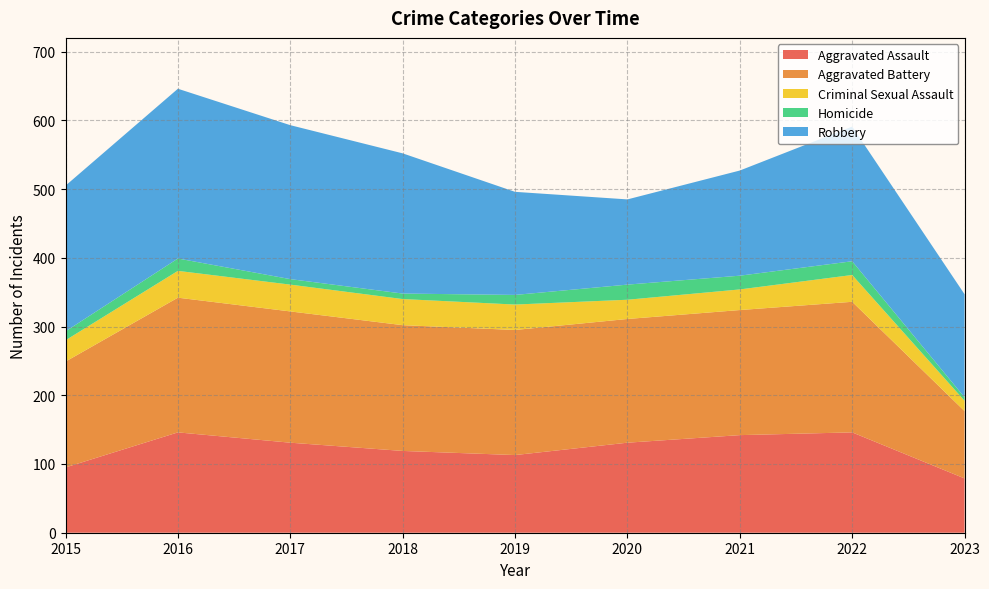

Reading left to right, extract all data points from this chart.

Aggravated Assault: 2015=95	2016=146	2017=131	2018=119	2019=113	2020=131	2021=142	2022=146	2023=79
Aggravated Battery: 2015=154	2016=196	2017=191	2018=183	2019=182	2020=180	2021=182	2022=190	2023=98
Criminal Sexual Assault: 2015=31	2016=39	2017=39	2018=38	2019=37	2020=28	2021=30	2022=39	2023=15
Homicide: 2015=13	2016=18	2017=8	2018=8	2019=14	2020=22	2021=20	2022=20	2023=5
Robbery: 2015=212	2016=247	2017=224	2018=204	2019=150	2020=124	2021=153	2022=196	2023=150